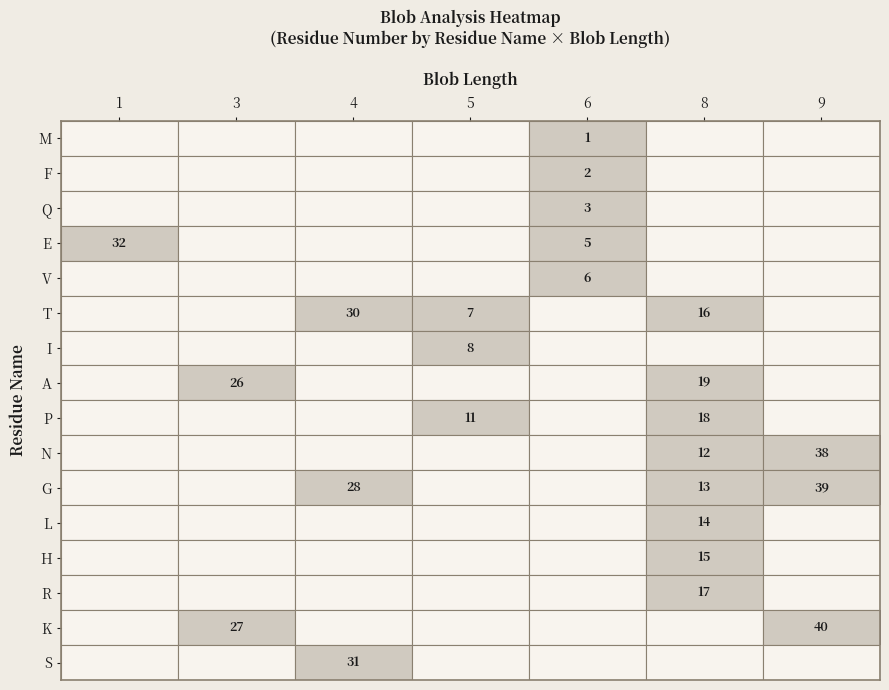

True or false: E has a value of 8 at 6.

False